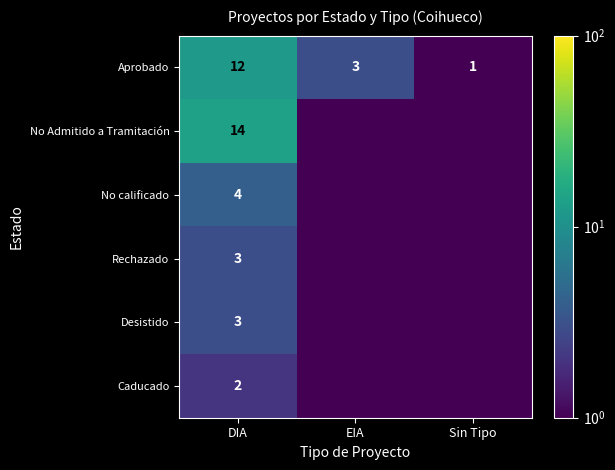

What is the difference between the second highest and minimum values in the Aprobado series?

2.0